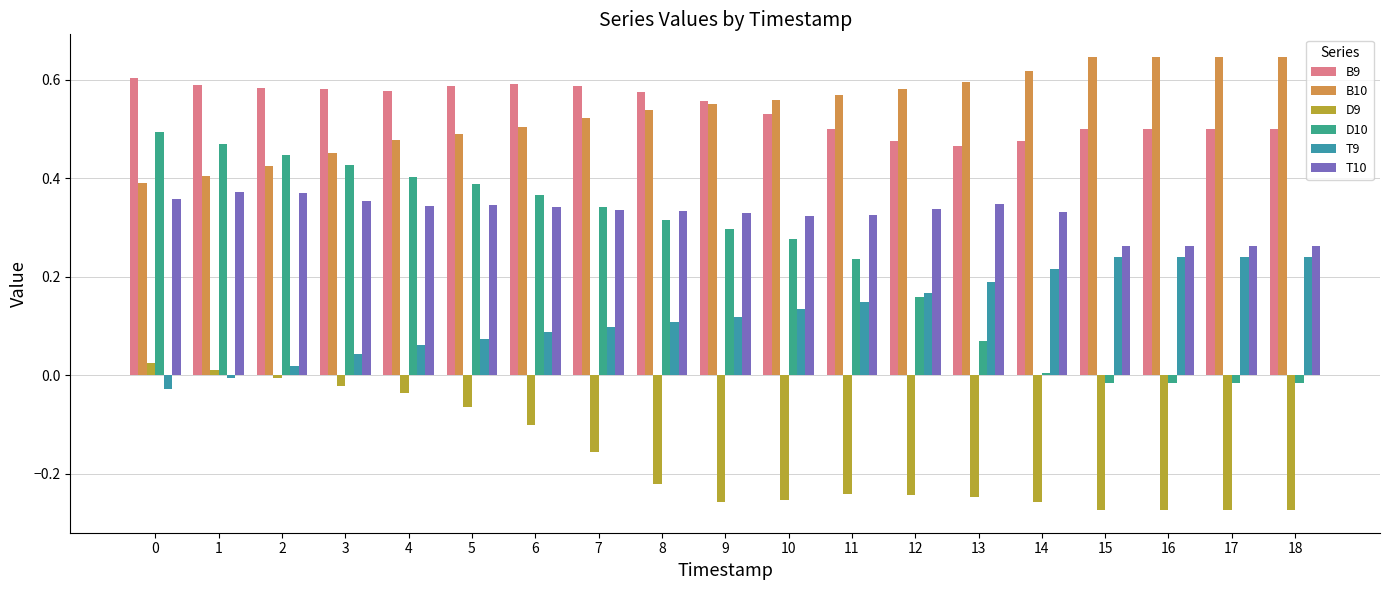

How many bars are there in each group?

6